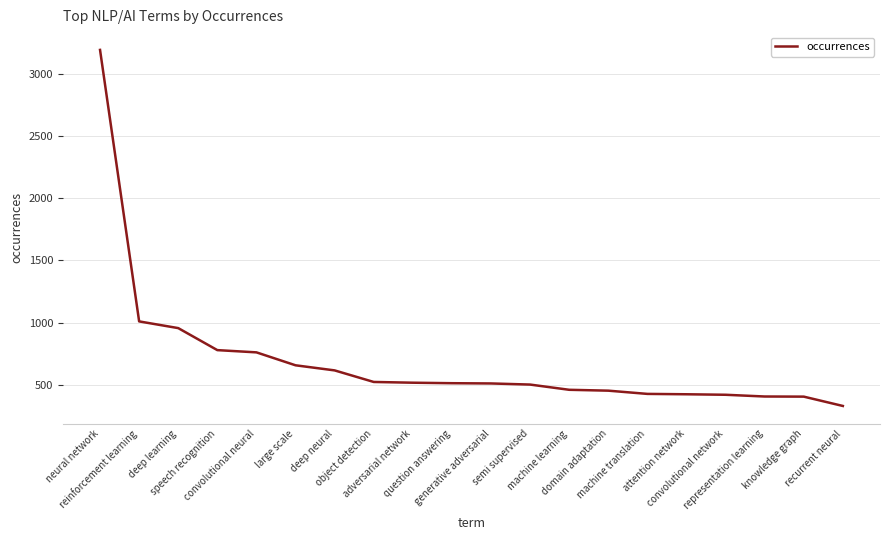

What is the sum of all values?

13843